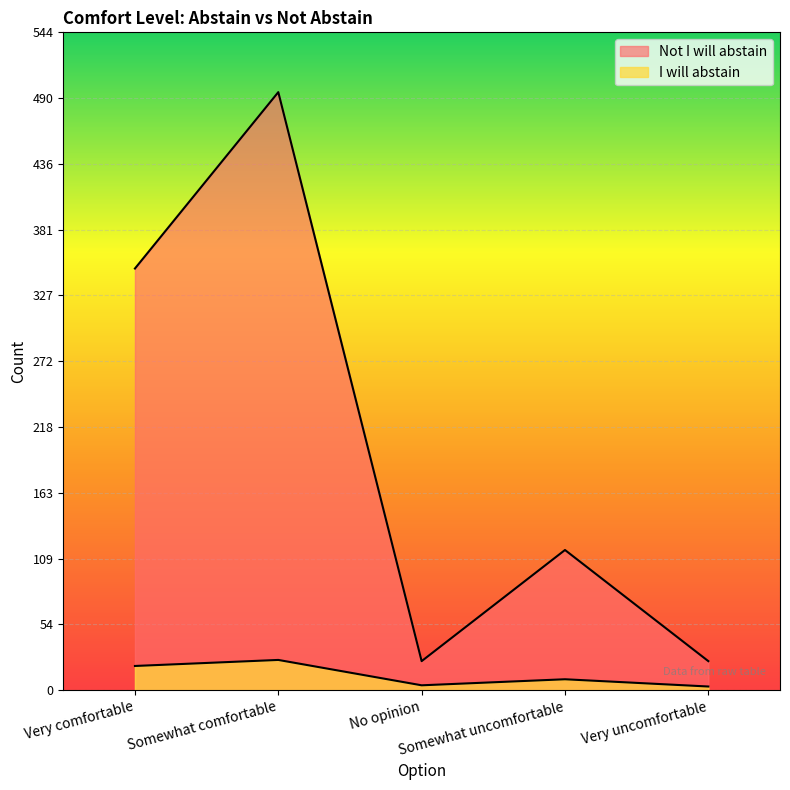

Where does the I will abstain series first go above 9?

Very comfortable